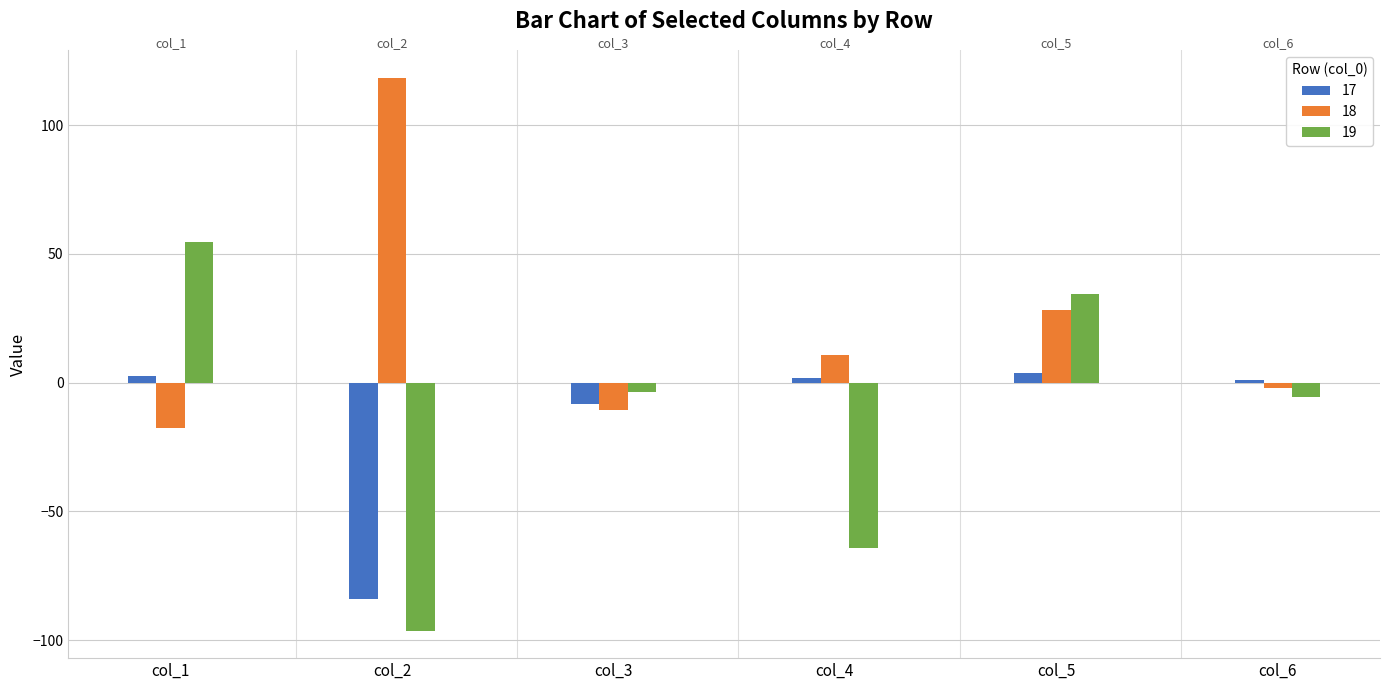

What is the value of the 19 bar at the 3rd from the left?

-3.5